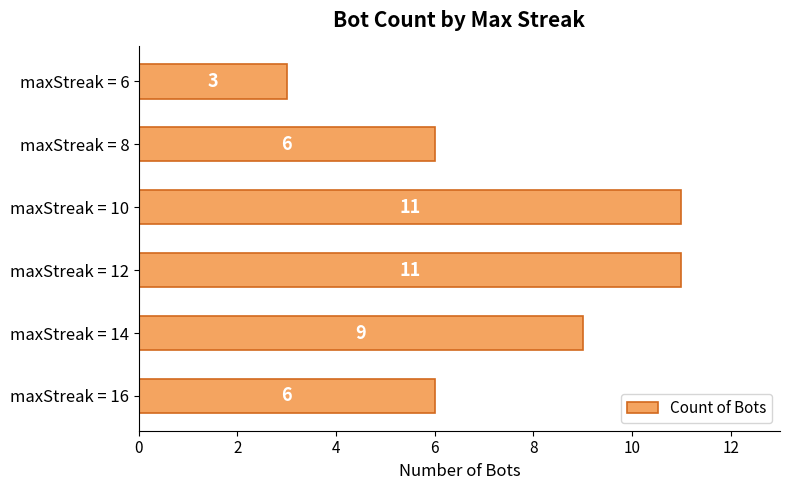

Is it true that the value at maxStreak = 8 is 9?

False